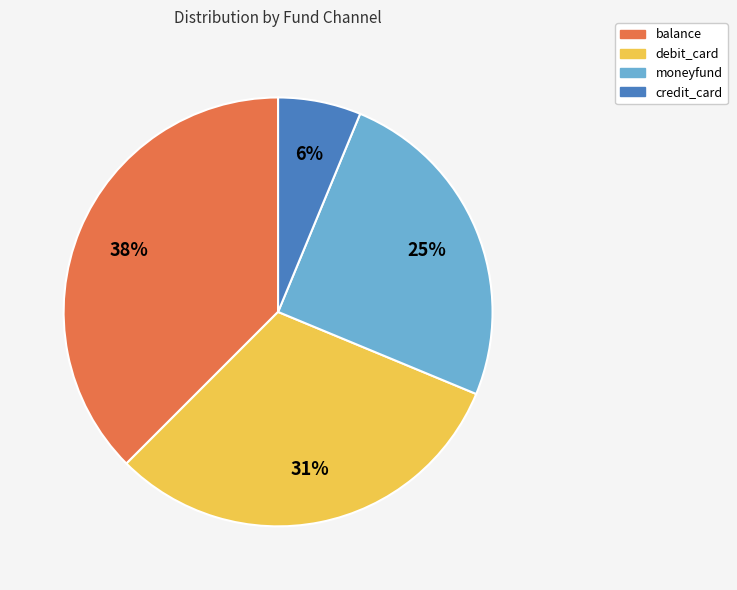

What is the largest slice in the pie chart?

balance